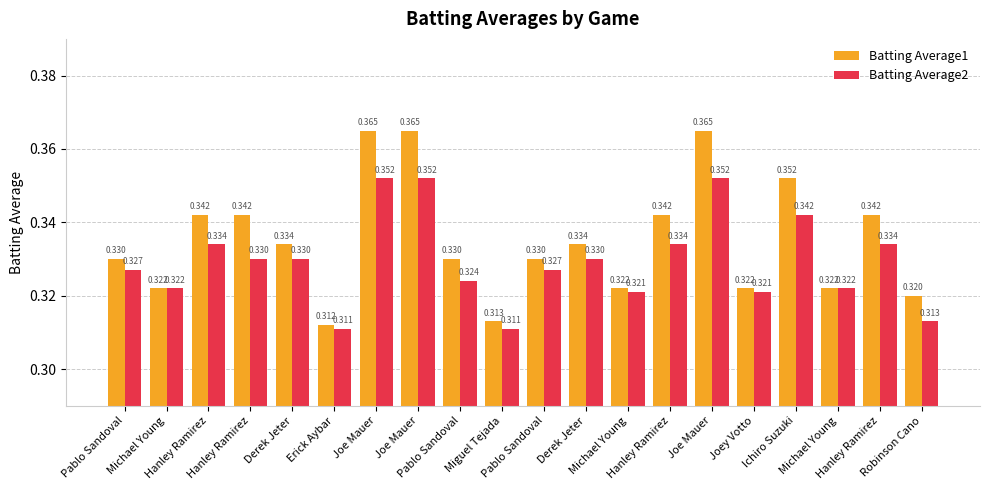

How many groups of bars are there?

20